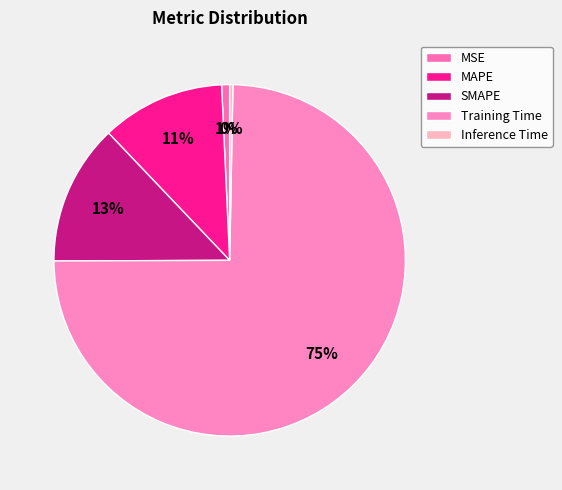

To the nearest percent, what percentage of the pie is Training Time?

75%